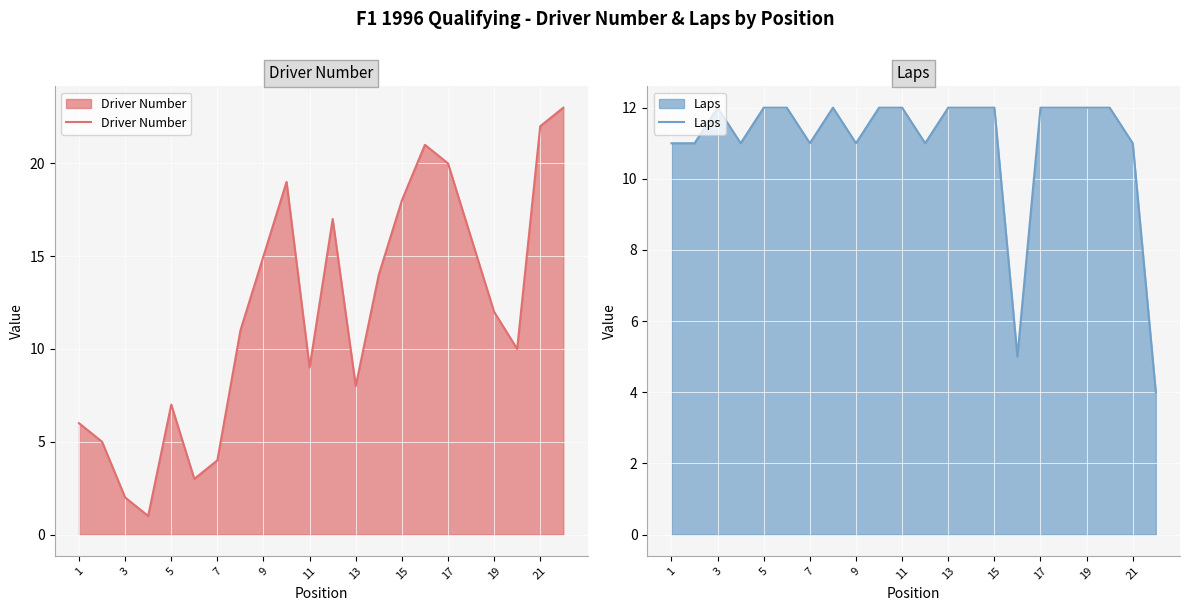

What is the average value of the Driver Number series?

12